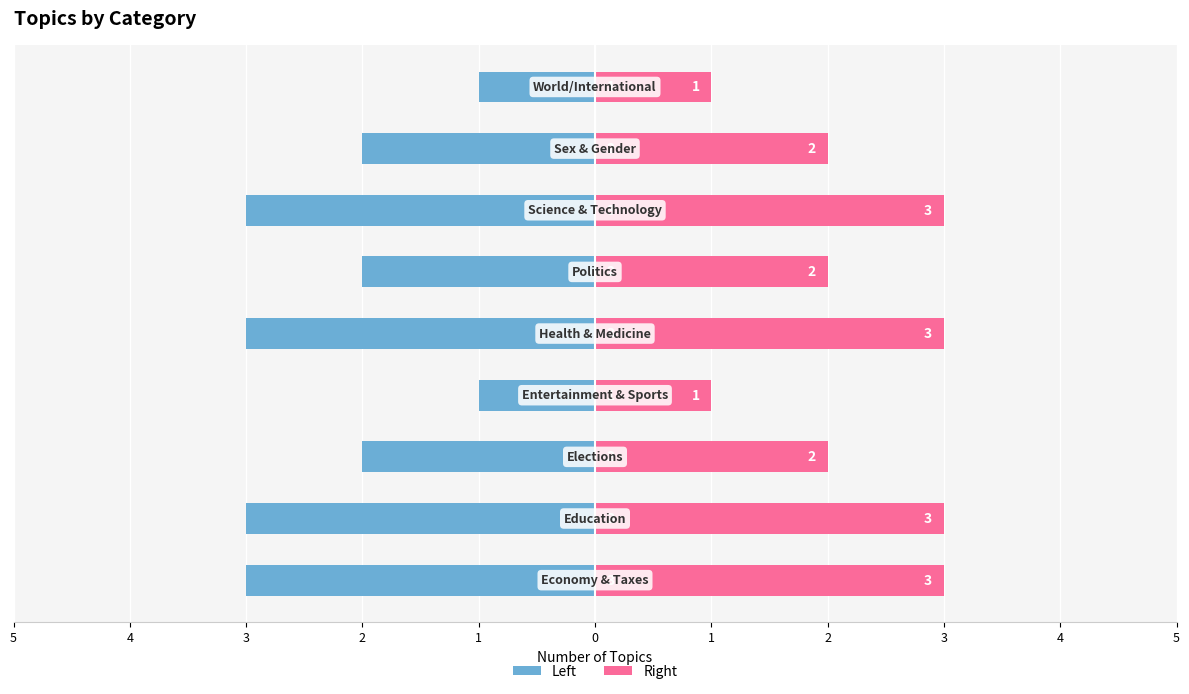

How many bars are there in each group?

2